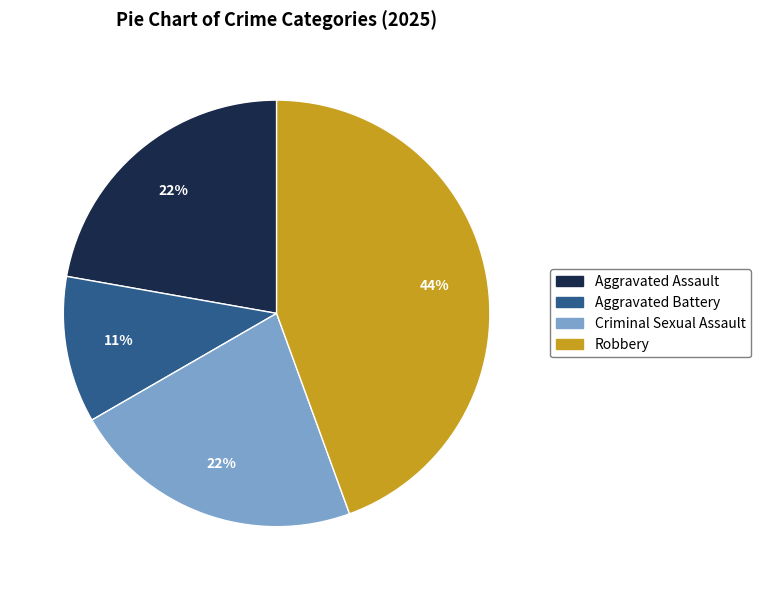

To the nearest percent, what is the difference between the Robbery and Aggravated Battery slice percentages?

33%